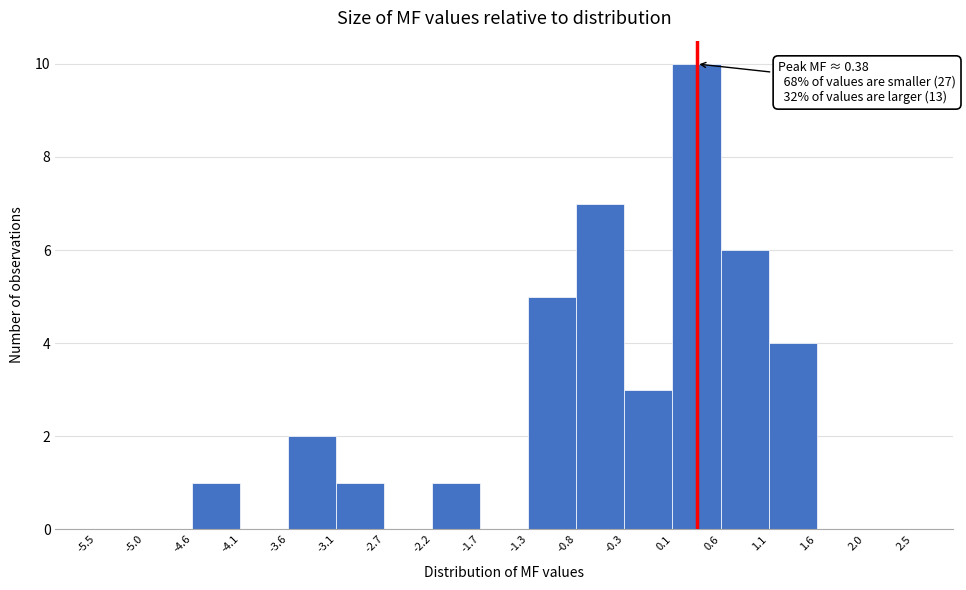

Over which range of the x-axis is the bar tallest?

0.1 to 0.6